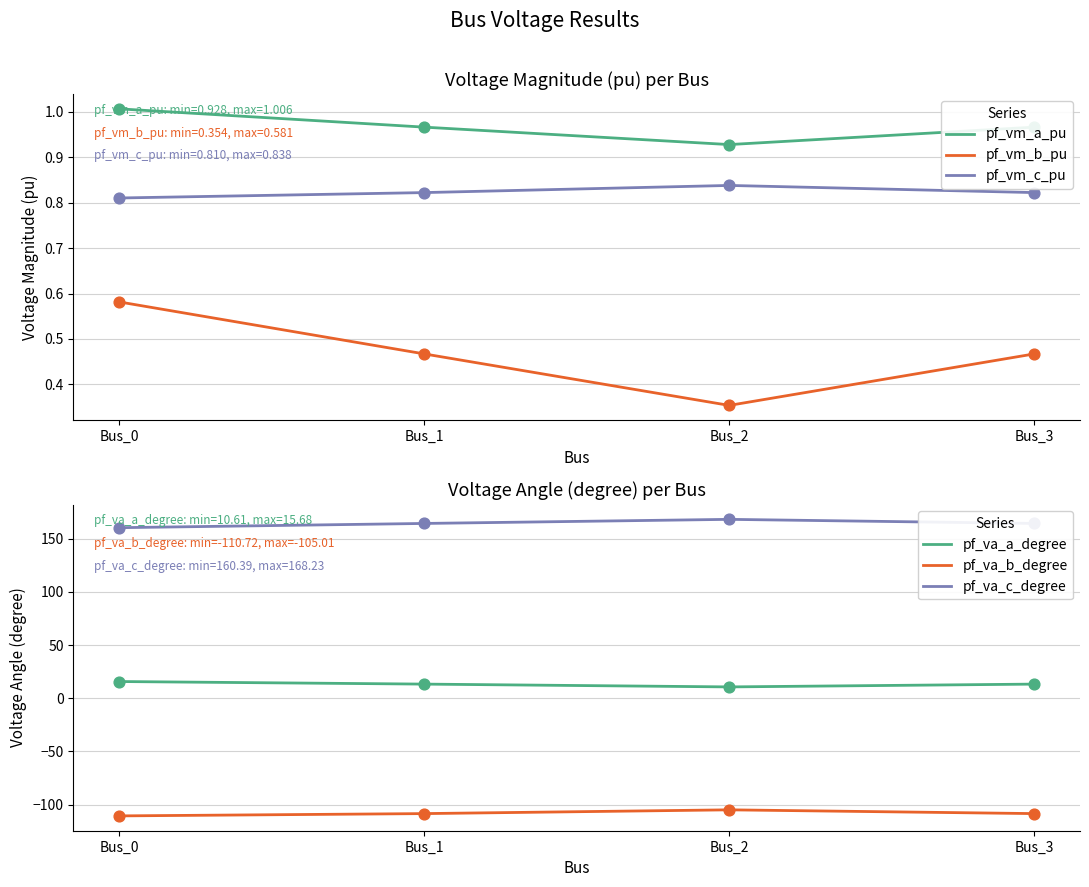

Which series has the largest total across all categories?

pf_va_c_degree